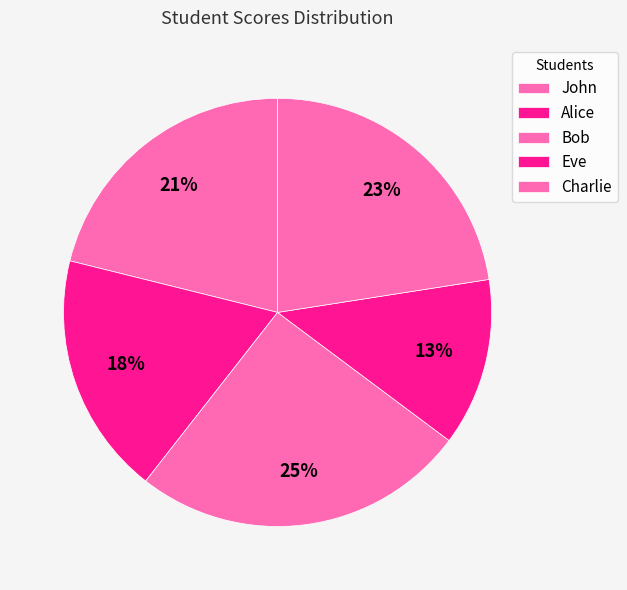

Which category has the biggest portion of the pie?

Bob